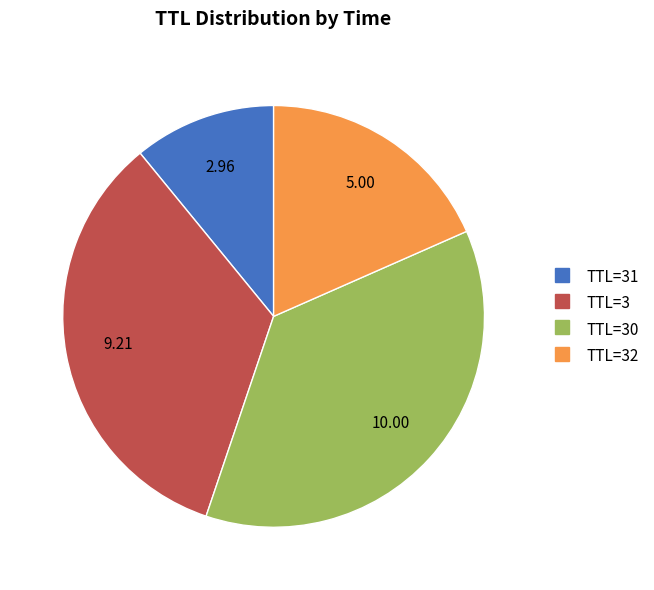

Does any single category account for the majority?

No